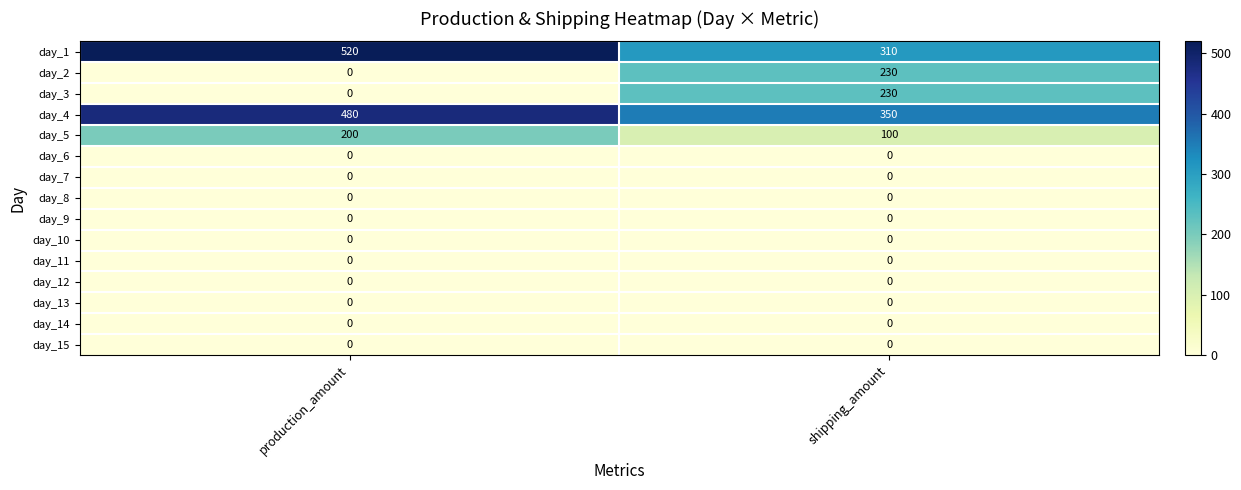

What is the total value across all series at shipping_amount?

1220